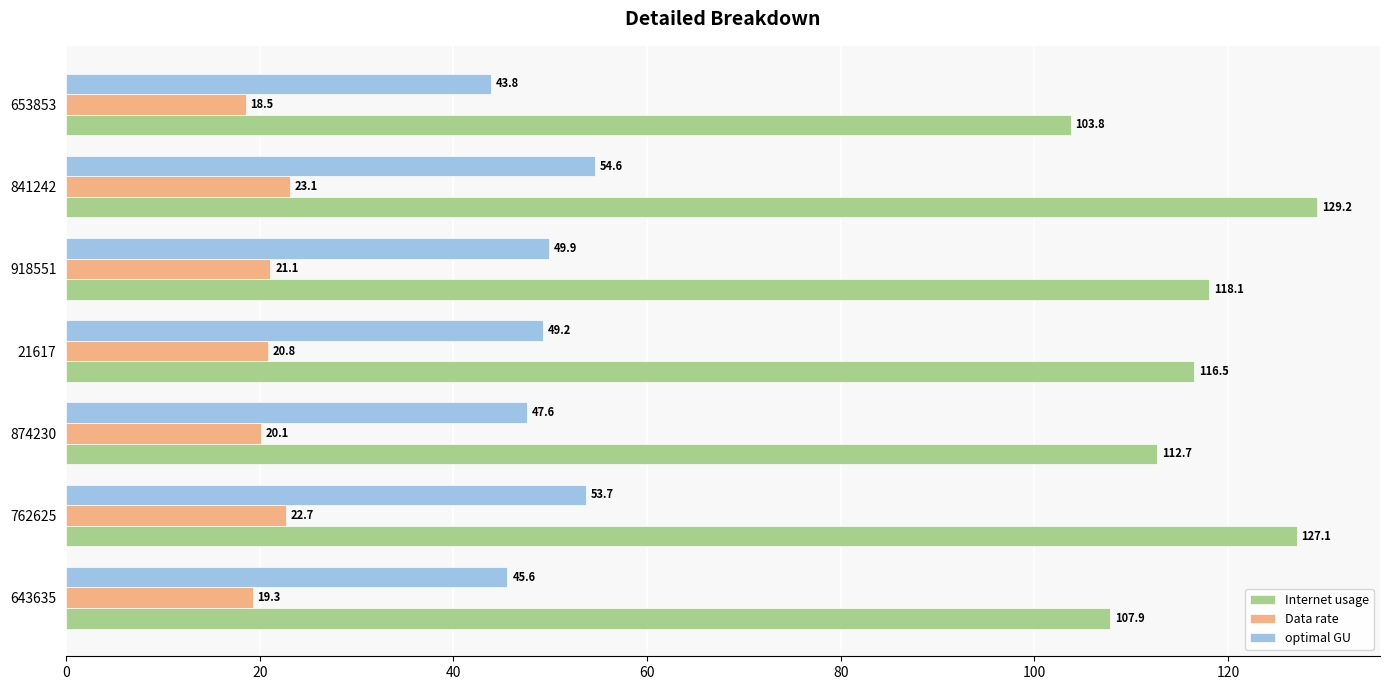

What is the average value of the Internet usage series?

116.5